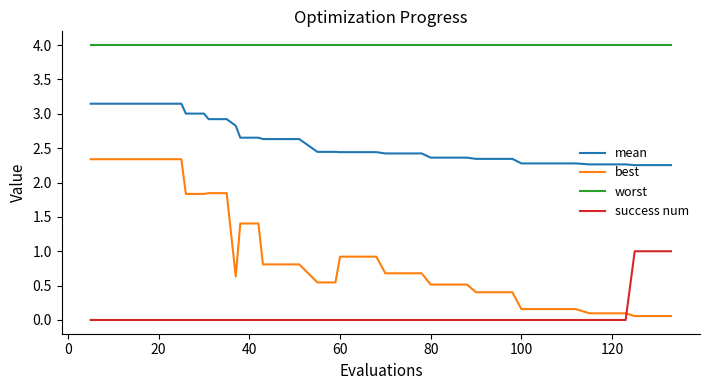

Which series has the largest range (max minus min)?

best